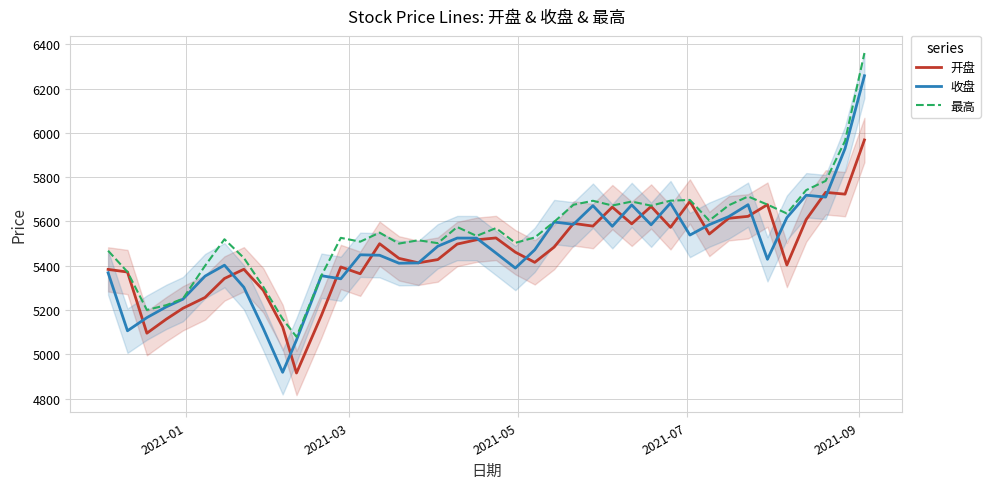

What is the highest value of the 开盘 series?

5968.3